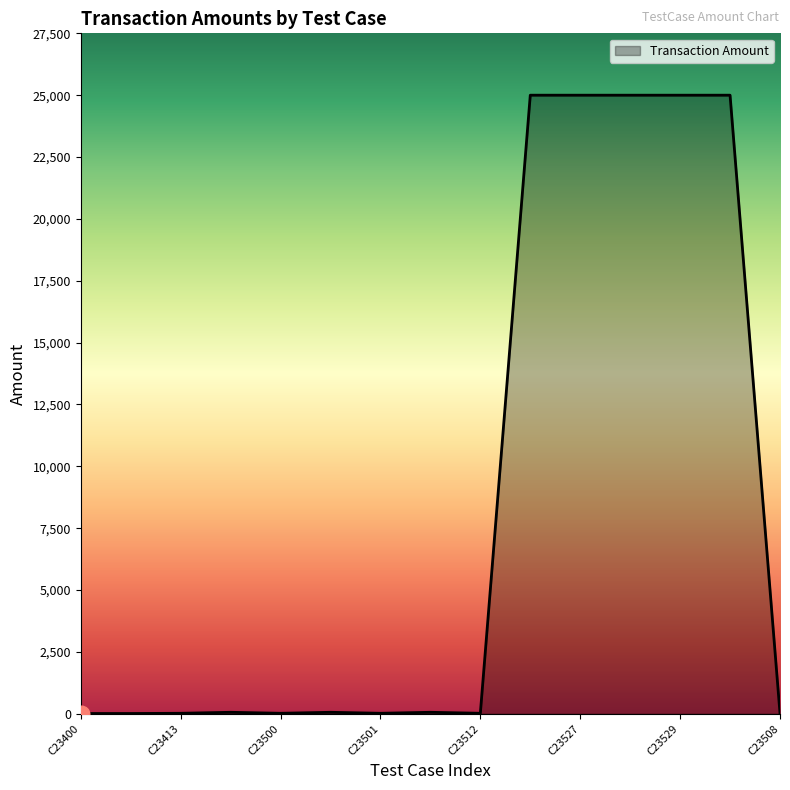

What is the difference between the maximum and minimum values?

24989.0